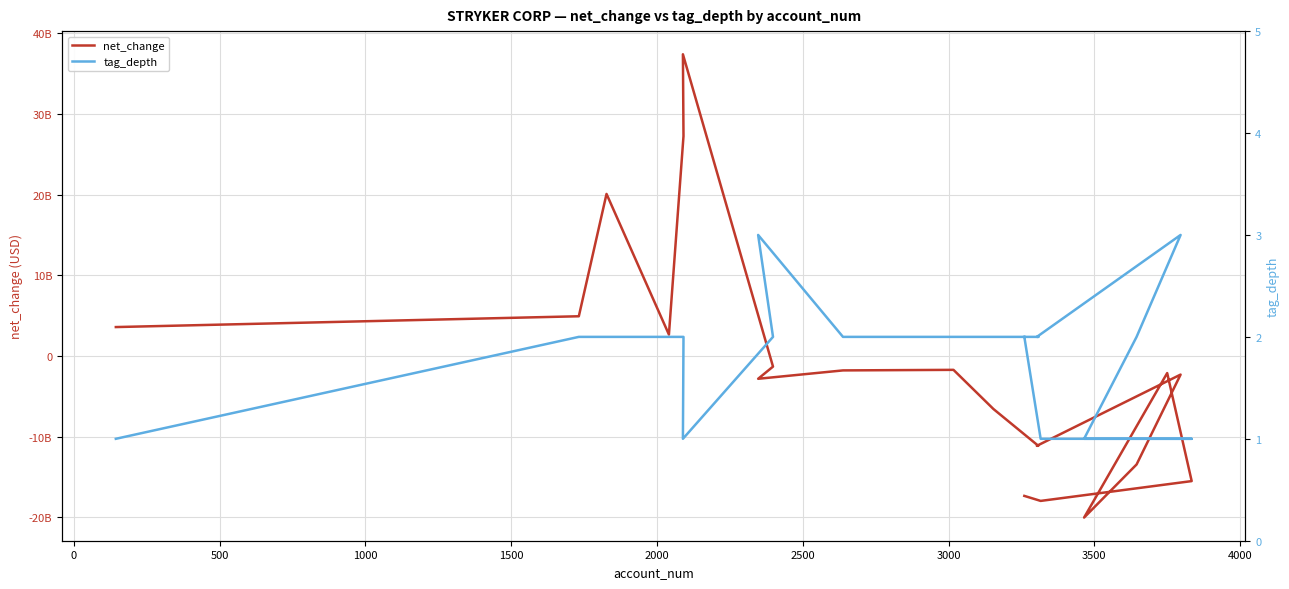

Which series has the largest total across all categories?

tag_depth